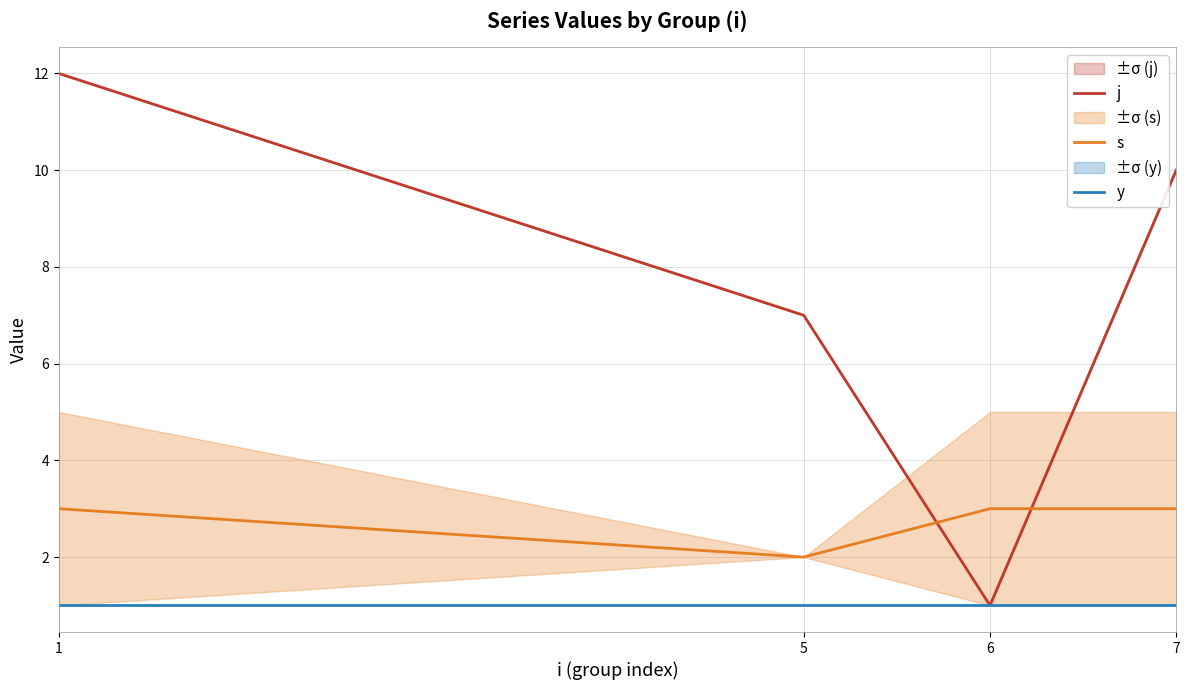

Which category has the highest value in the y series?

1